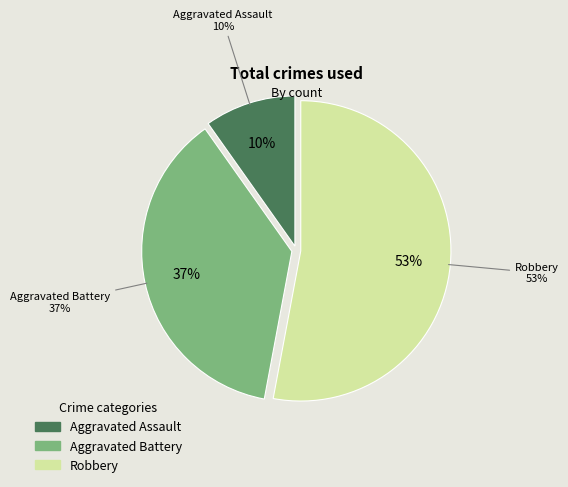

What is the ratio of the value at Aggravated Assault to the value at Aggravated Battery?

0.3